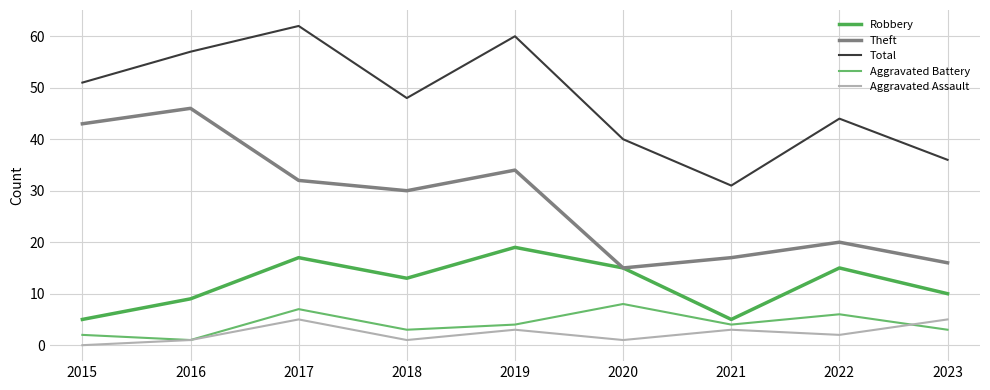

Which series has the largest total across all categories?

Total